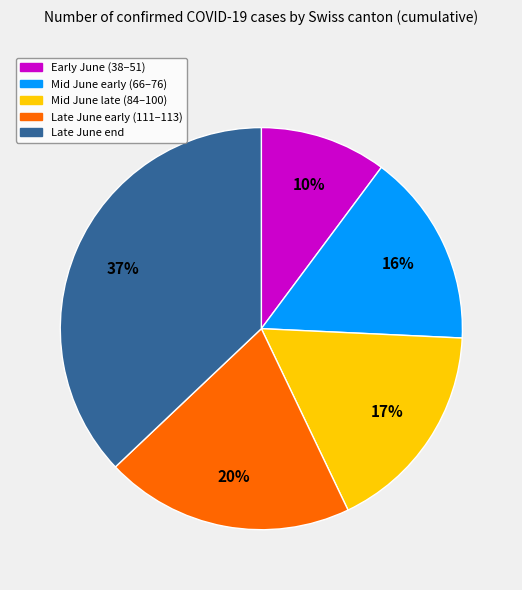

Is there any slice that represents more than half of the pie?

No